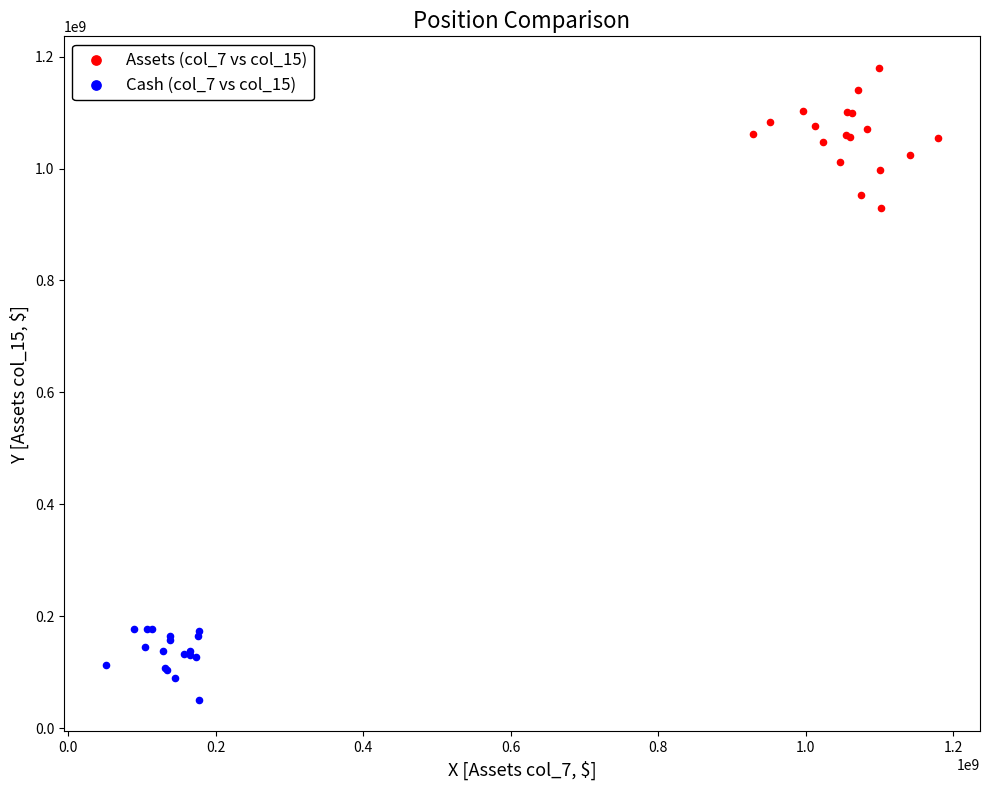

What are all the series names shown in the legend?

Assets (col_7 vs col_15), Cash (col_7 vs col_15)